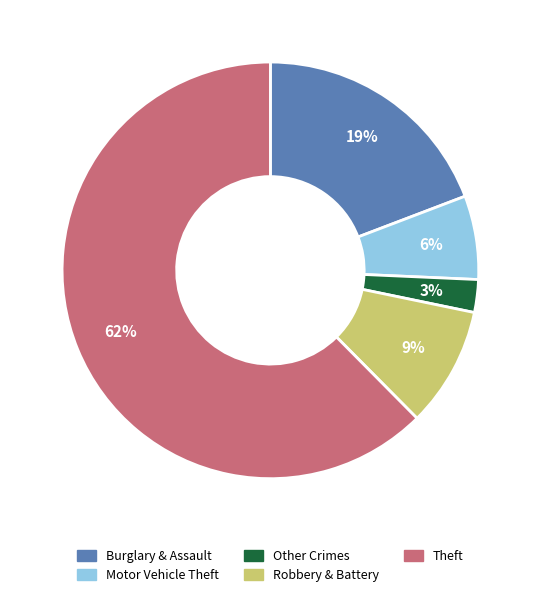

To the nearest percent, what portion does Other Crimes represent?

3%